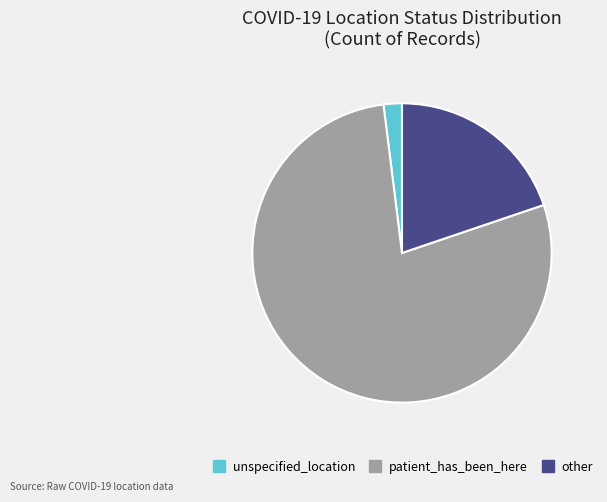

Which category has the biggest portion of the pie?

patient_has_been_here